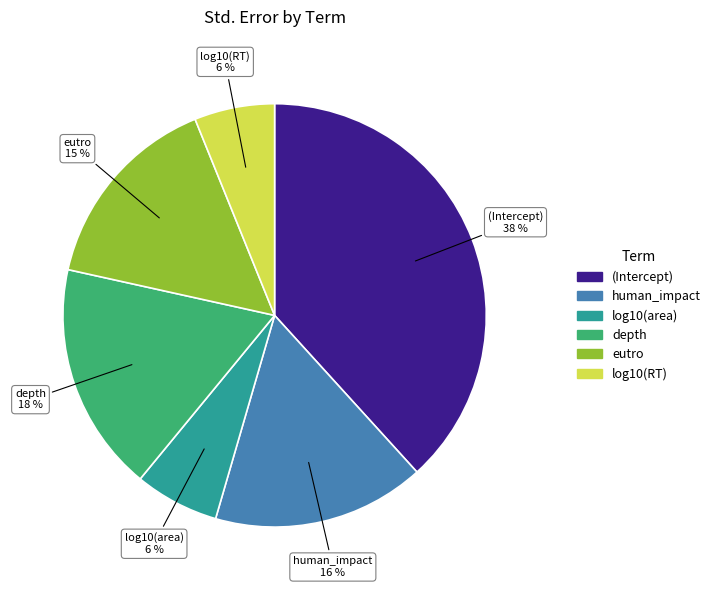

What is the largest slice in the pie chart?

(Intercept)